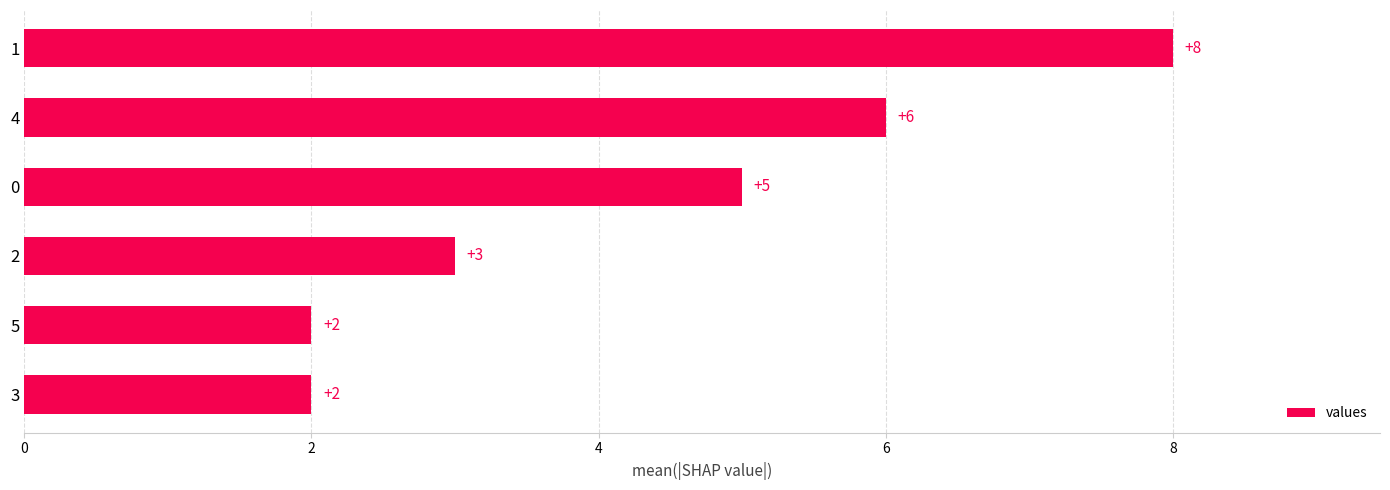

How many series are shown in this chart?

1